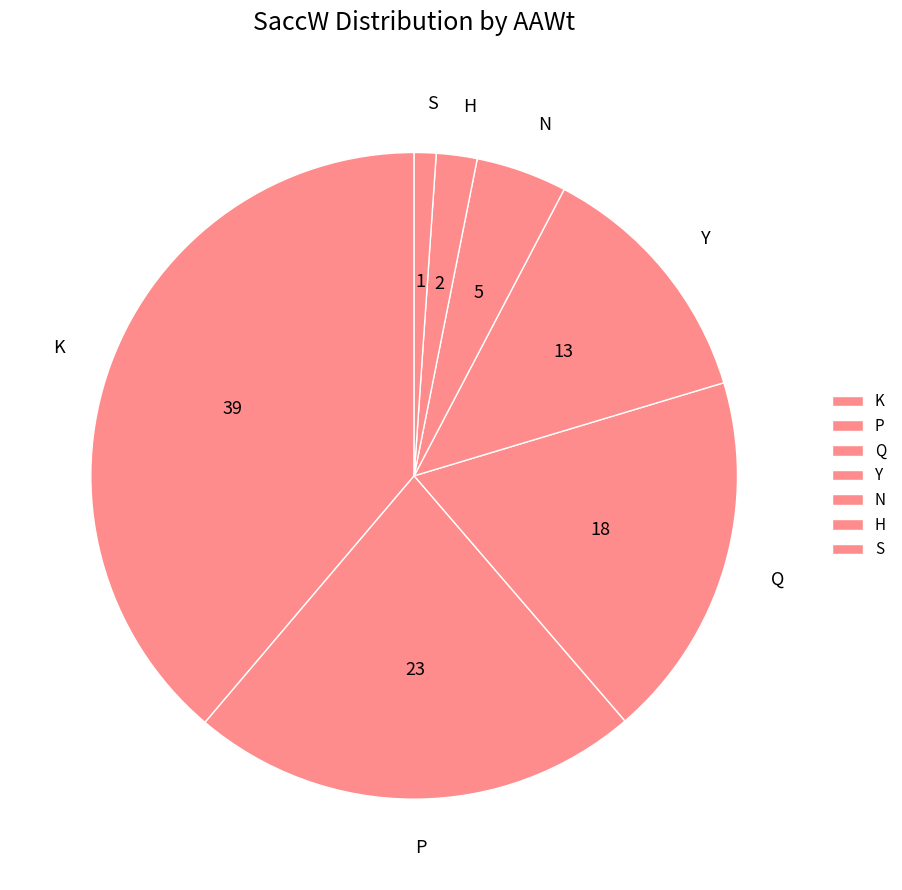

What is the largest slice in the pie chart?

K